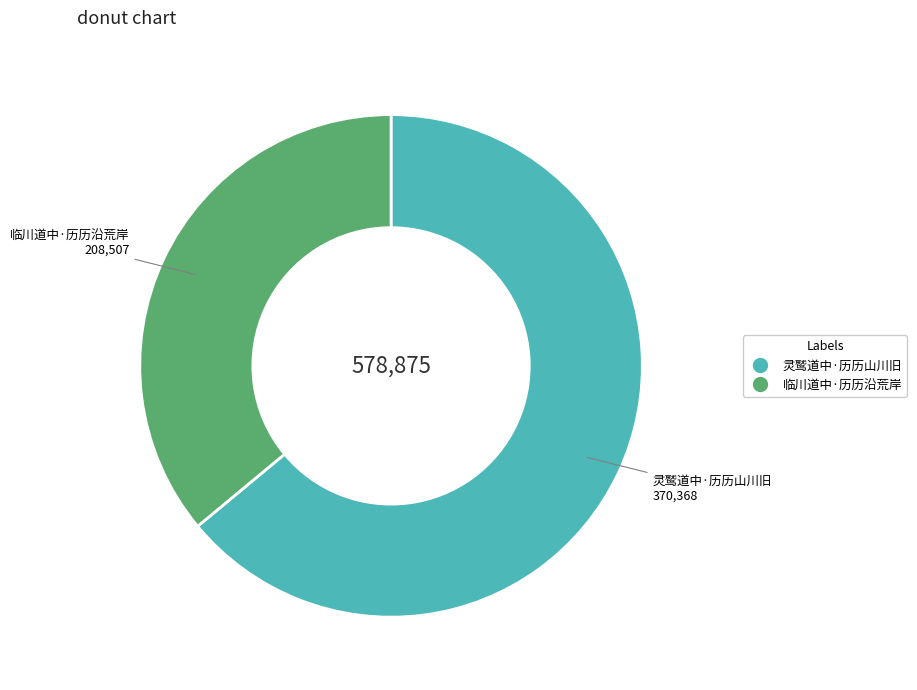

Count the number of slices in the pie.

2